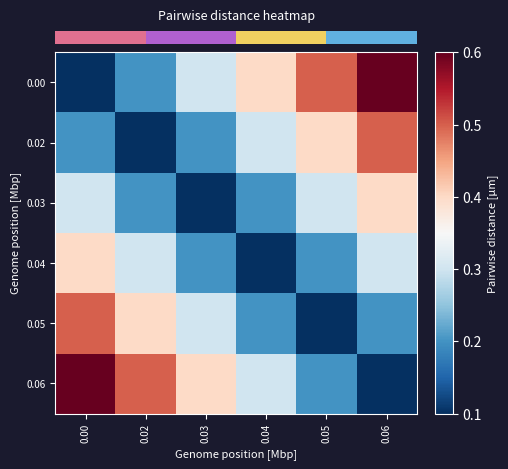

Reading left to right, list all the values displayed in this chart.

row_0: 0.00=0.1	0.02=0.2	0.03=0.3	0.04=0.4	0.05=0.5	0.06=0.6
row_1: 0.00=0.2	0.02=0.1	0.03=0.2	0.04=0.3	0.05=0.4	0.06=0.5
row_2: 0.00=0.3	0.02=0.2	0.03=0.1	0.04=0.2	0.05=0.3	0.06=0.4
row_3: 0.00=0.4	0.02=0.3	0.03=0.2	0.04=0.1	0.05=0.2	0.06=0.3
row_4: 0.00=0.5	0.02=0.4	0.03=0.3	0.04=0.2	0.05=0.1	0.06=0.2
row_5: 0.00=0.6	0.02=0.5	0.03=0.4	0.04=0.3	0.05=0.2	0.06=0.1